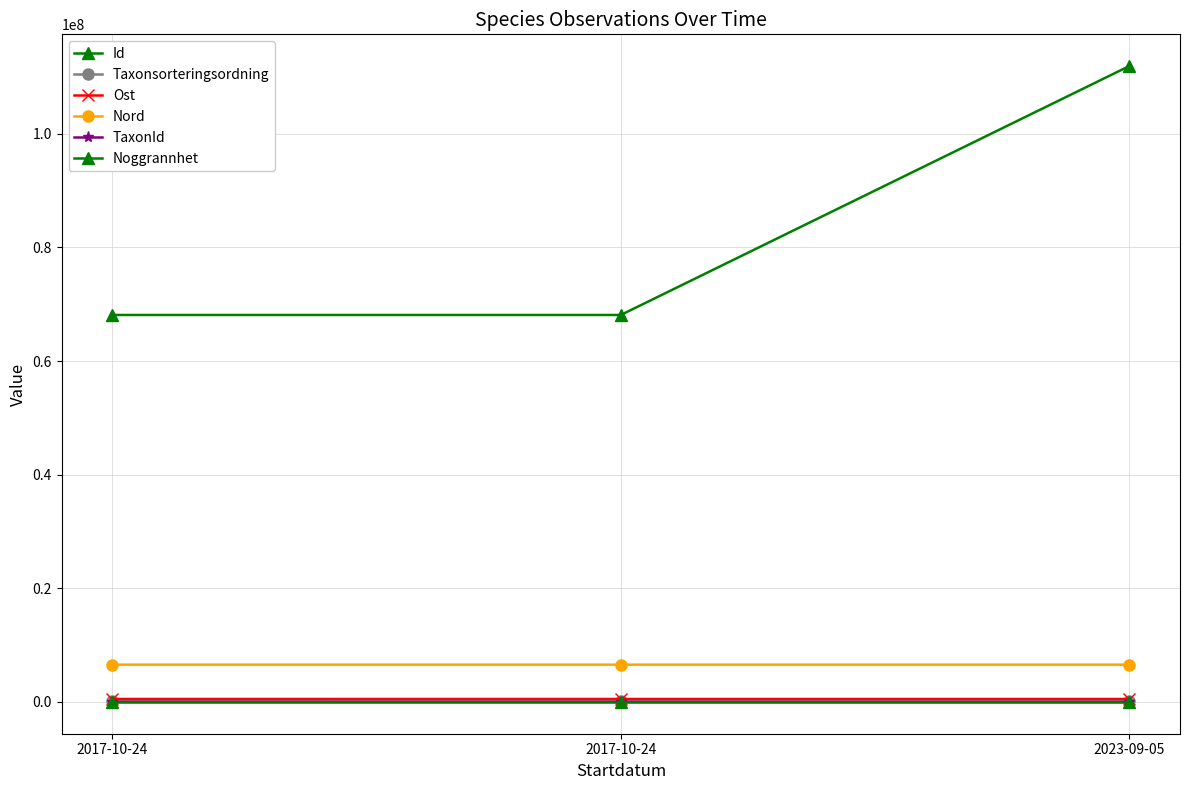

How many series are shown in this chart?

6